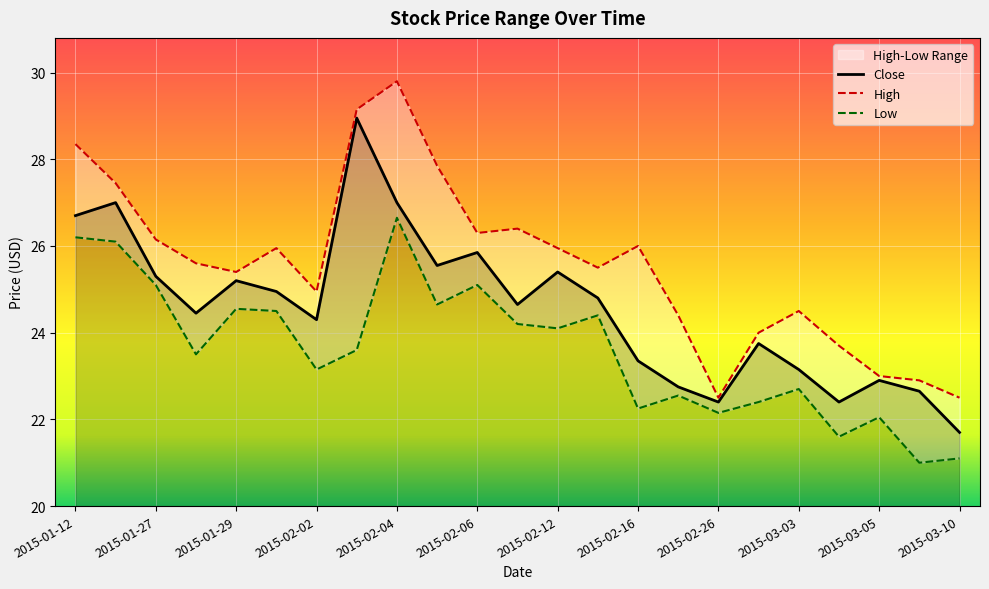

What is the maximum value for Low?

26.6